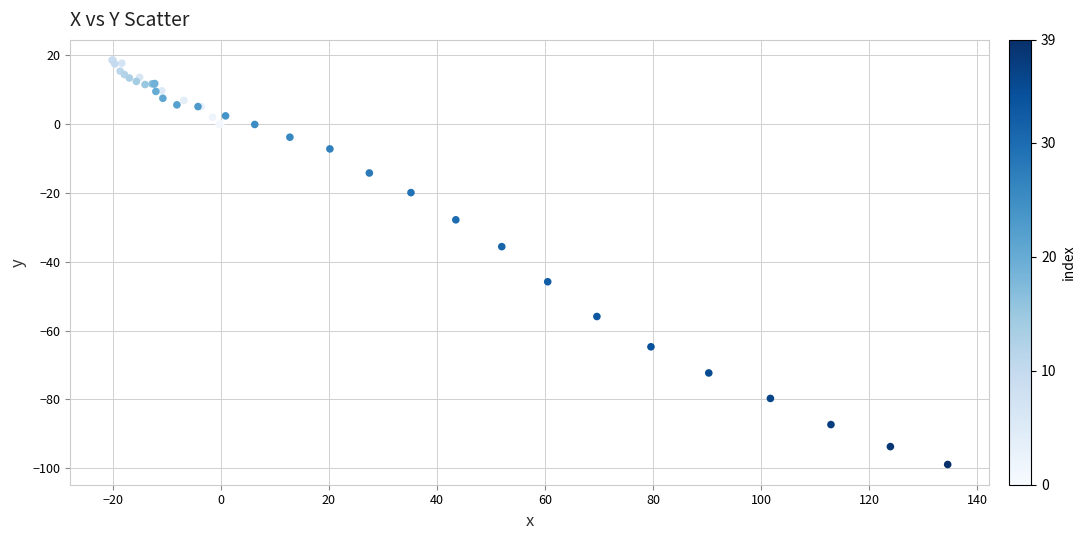

What Y value in the scatter plot is closest to -40?

-35.6